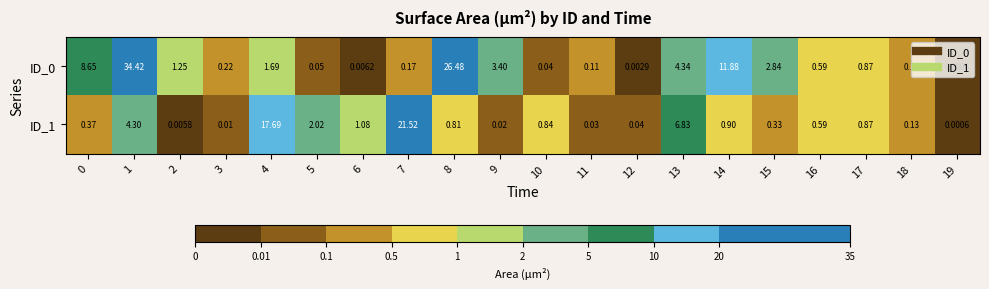

Is the value of ID_1 at 10 greater than the value of ID_0 at 10?

Yes